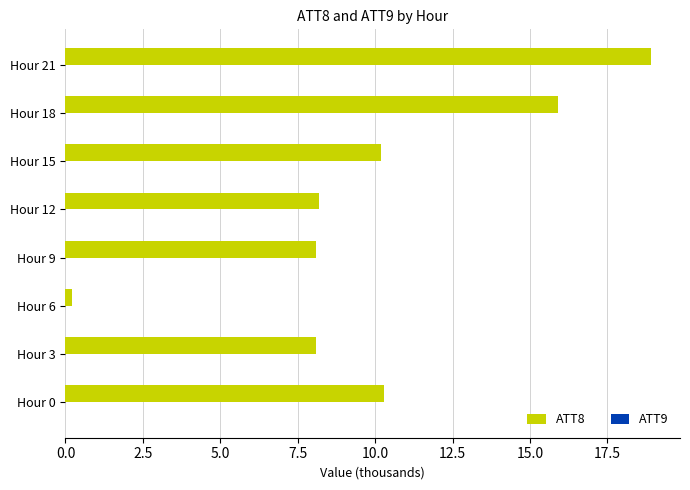

The chart shows a value of 0.2 at Hour 6. True or false?

True